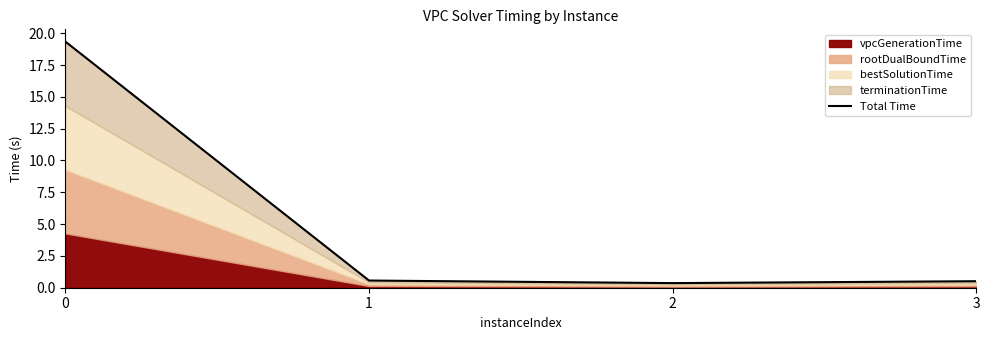

Rank the categories by value from lowest to highest.

2, 3, 1, 0